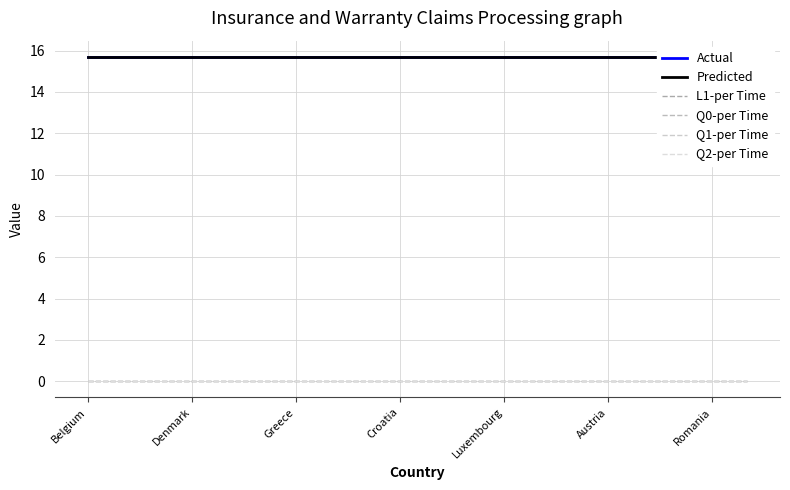

At which category is the sum across all series the highest?

Belgium